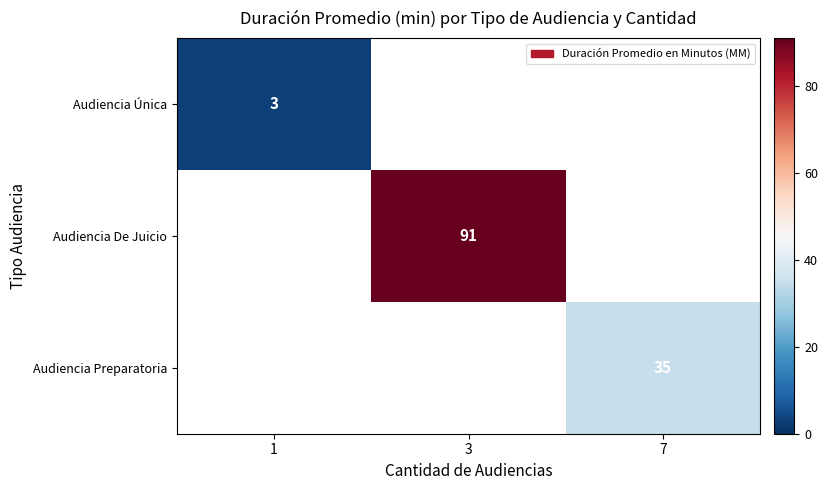

Is it true that Audiencia De Juicio equals 91 at 3?

True